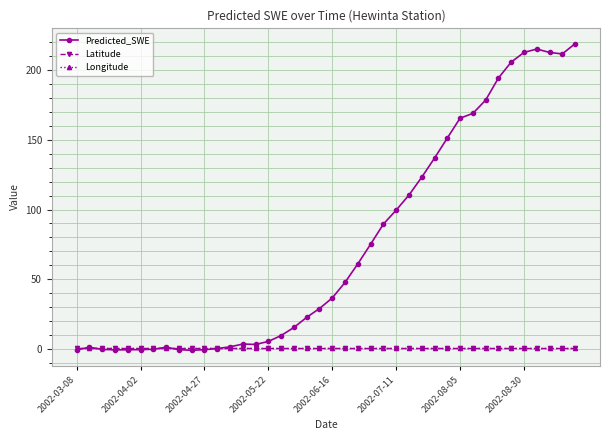

What is the value of the Predicted_SWE point at the 30th from the left?

151.3